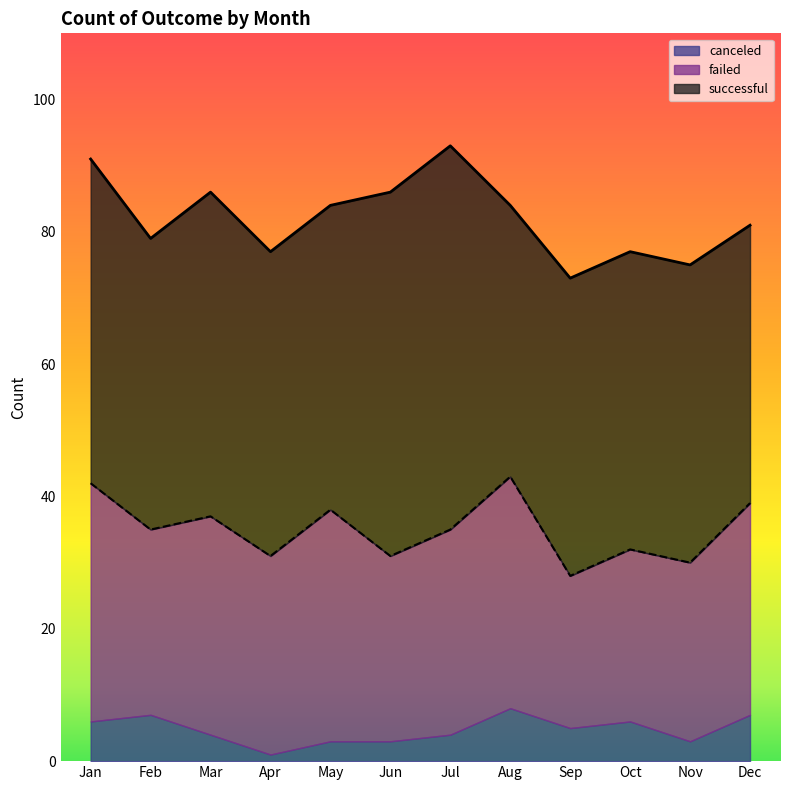

Does the chart have visible grid lines?

No